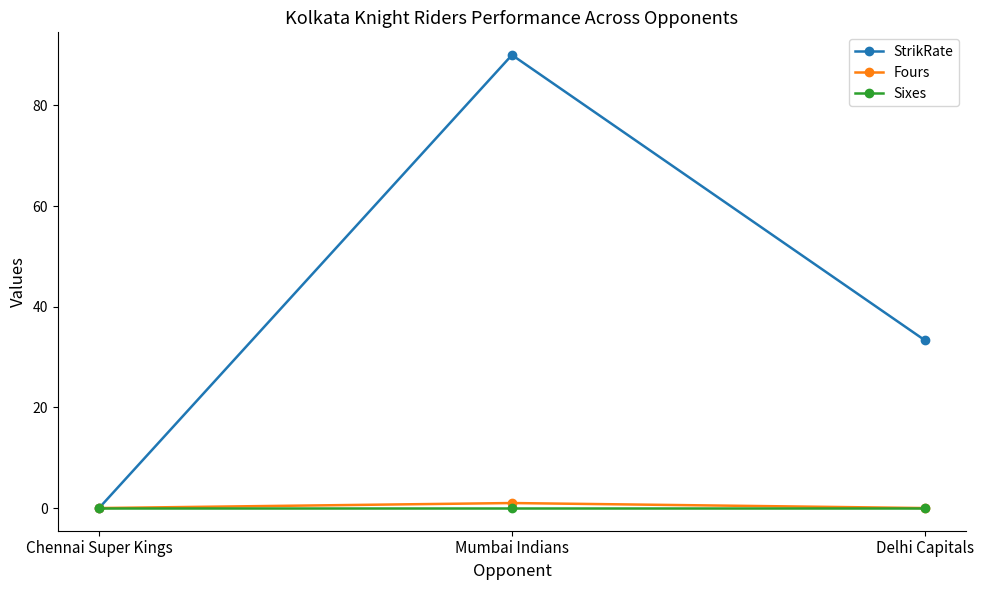

Reading left to right, transcribe all the data shown in this chart.

StrikRate: Chennai Super Kings=0.0	Mumbai Indians=90.0	Delhi Capitals=33.3
Fours: Chennai Super Kings=0.0	Mumbai Indians=1.0	Delhi Capitals=0.0
Sixes: Chennai Super Kings=0.0	Mumbai Indians=0.0	Delhi Capitals=0.0